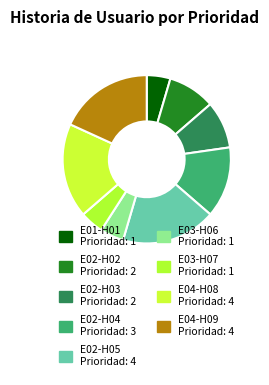

The E02-H04 slice represents 23% of the pie. True or false?

False